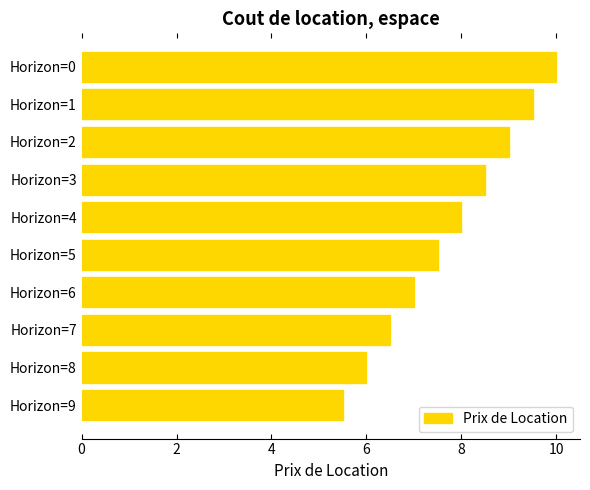

List the labels in order of value, smallest first.

Horizon=9, Horizon=8, Horizon=7, Horizon=6, Horizon=5, Horizon=4, Horizon=3, Horizon=2, Horizon=1, Horizon=0